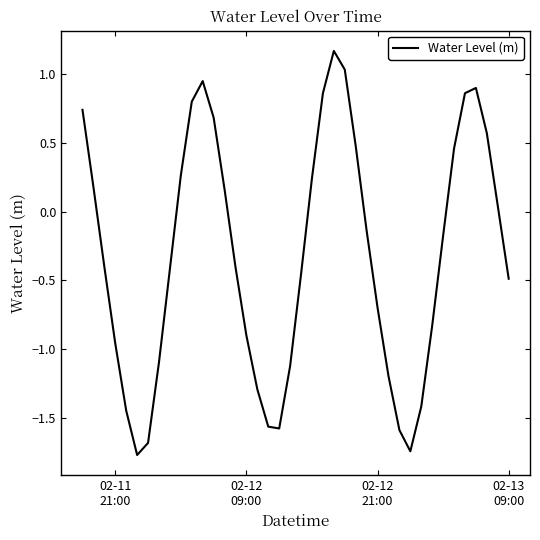

What is the maximum value shown in the chart?

1.2